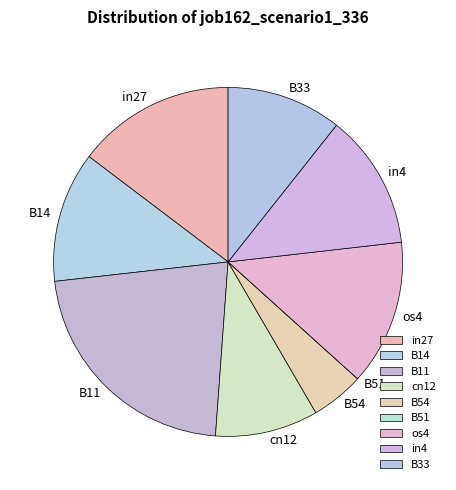

What is the largest slice in the pie chart?

B11